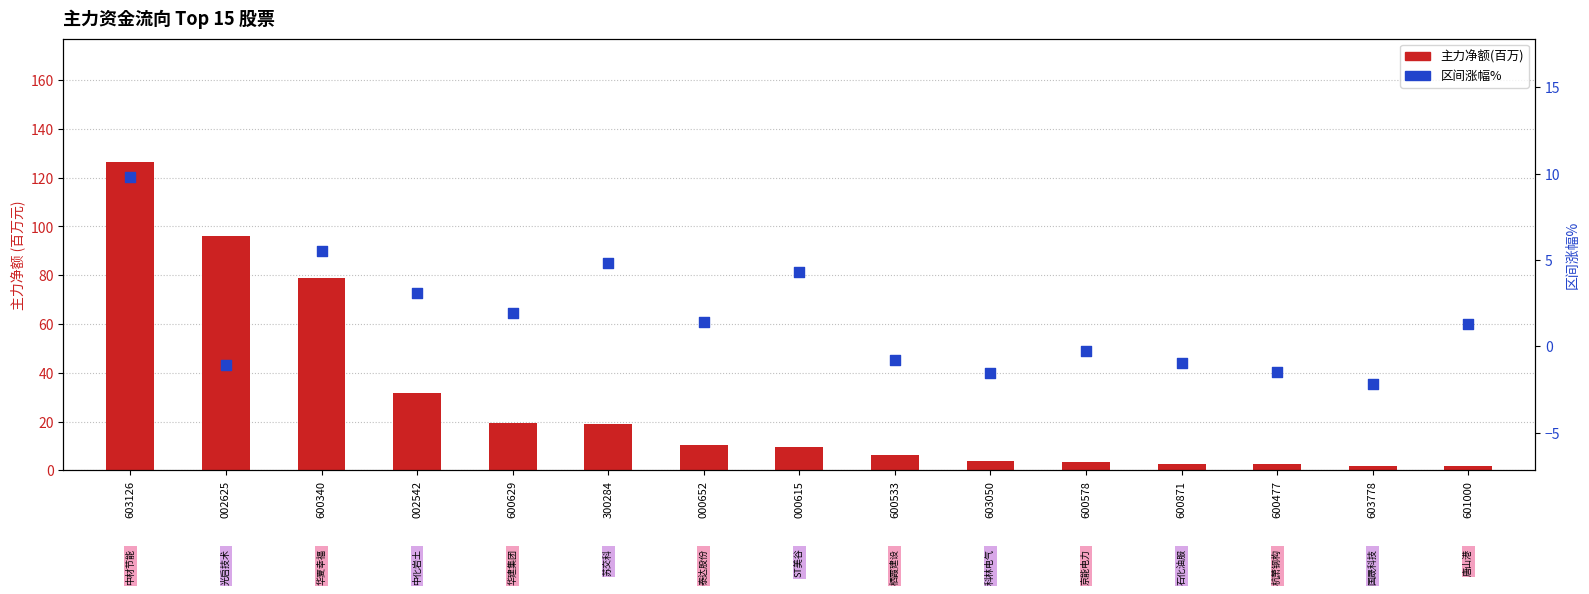

Which series contains the lowest Y value?

区间涨幅%